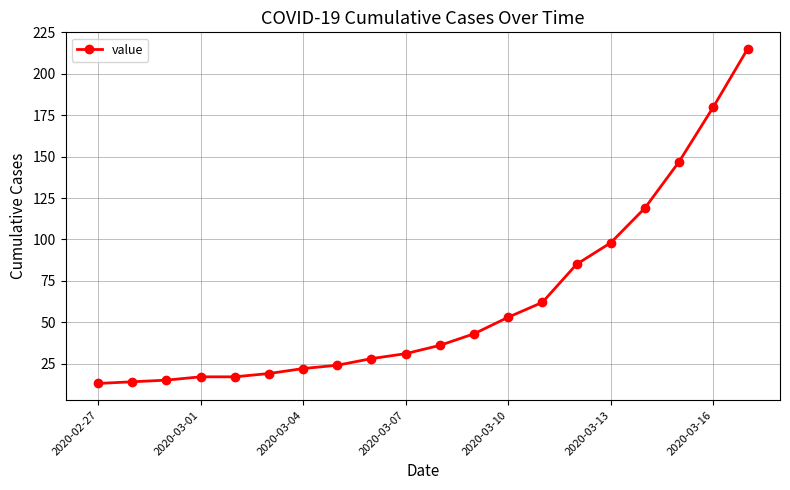

Reading left to right, list all the values displayed in this chart.

13	14	15	17	17	19	22	24	28	31	36	43	53	62	85	98	119	147	180	215